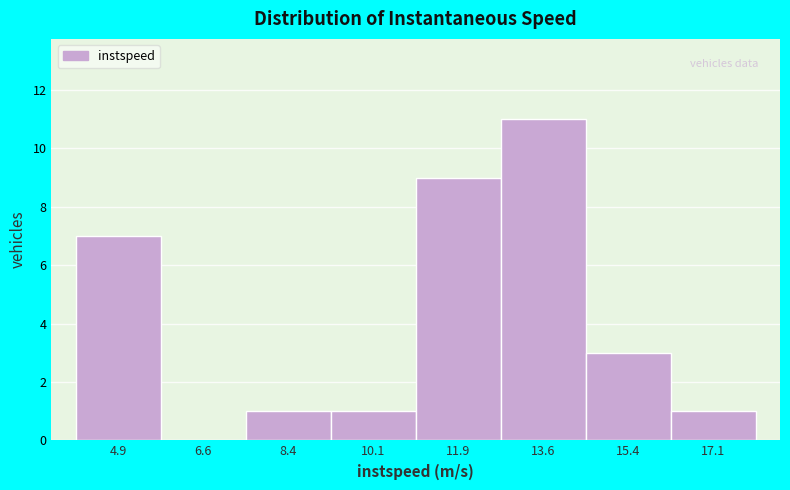

Reading left to right, list every bar in this chart as the range it spans on the x-axis followed by its height. Neither the bar edges nor the heights are printed on the chart, so give them approximately, as read against the axes.

4.00 to 5.75: 7
5.75 to 7.50: 0
7.50 to 9.25: 1
9.25 to 11.00: 1
11.00 to 12.75: 9
12.75 to 14.50: 11
14.50 to 16.25: 3
16.25 to 18.00: 1